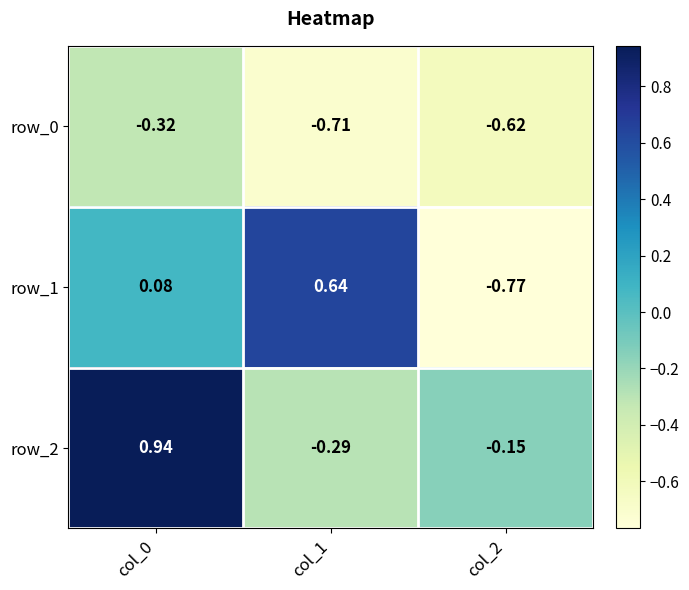

Is the value of row_2 at col_1 greater than the value of row_1 at col_1?

No